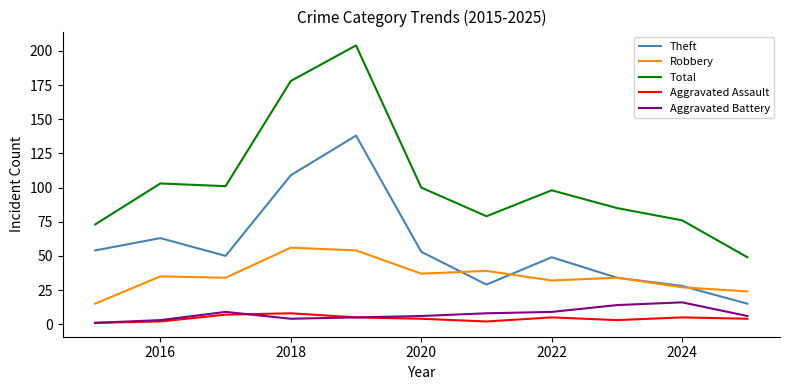

Count the number of data series in this chart.

5